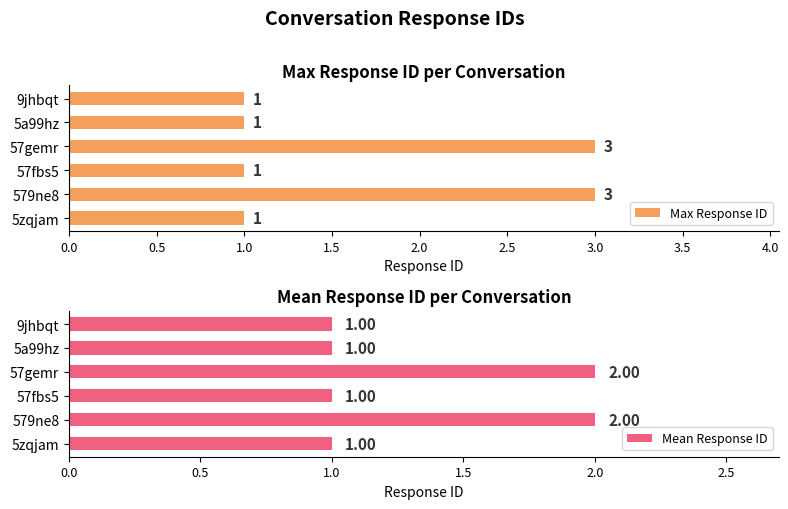

Reading left to right, transcribe all the data shown in this chart.

Max Response ID: 1	3	1	3	1	1
Mean Response ID: 1	2	1	2	1	1